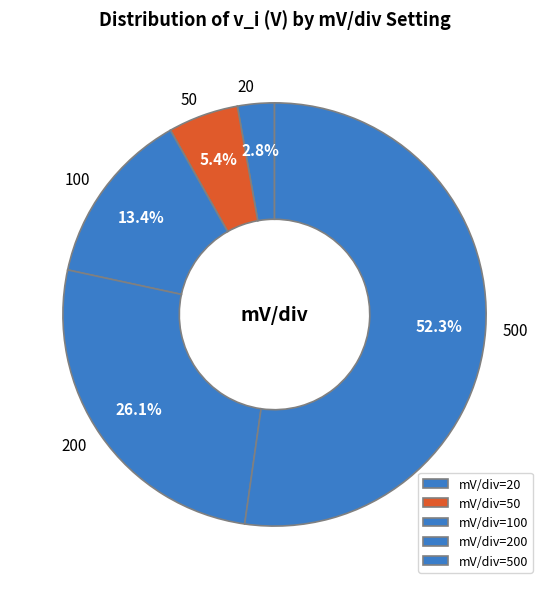

Count the number of slices in the pie.

5